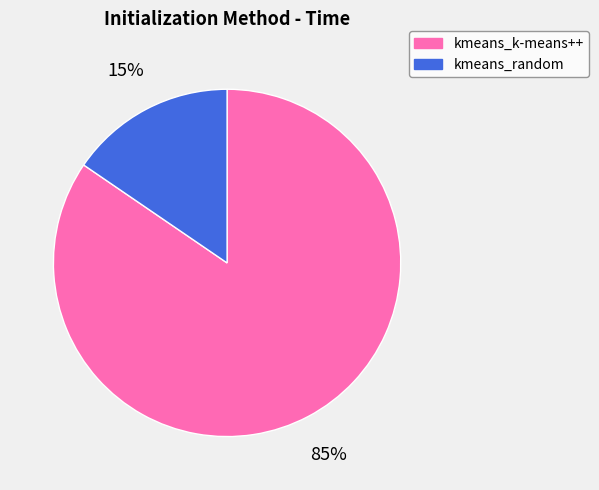

Between kmeans_k-means++ and kmeans_random, which is larger?

kmeans_k-means++